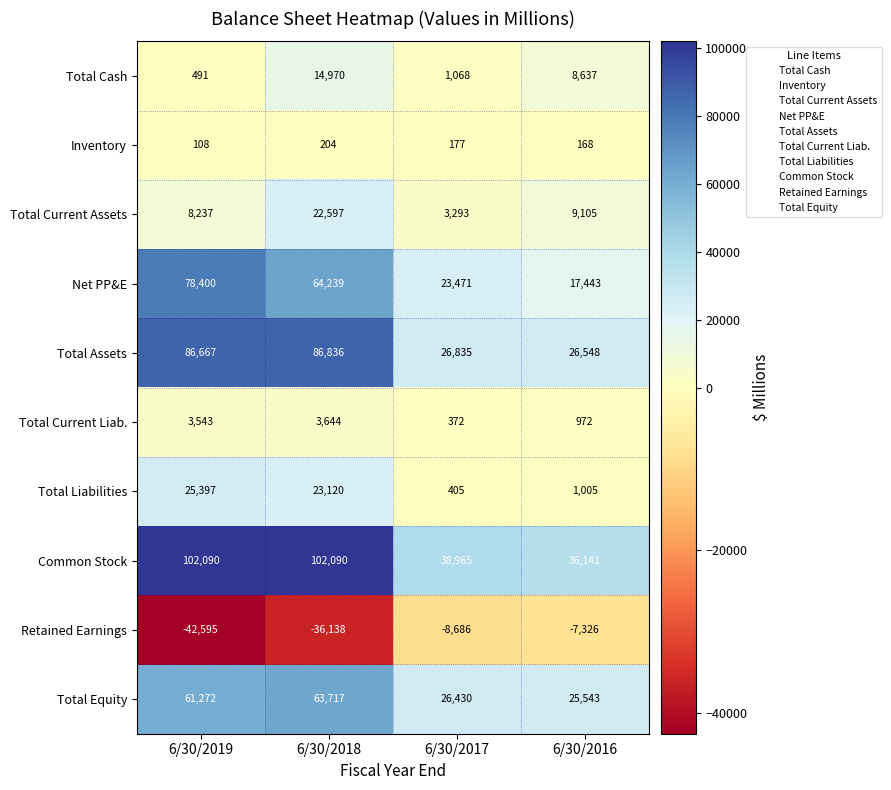

What is the spread (max minus min) of values at 6/30/2018?

138228